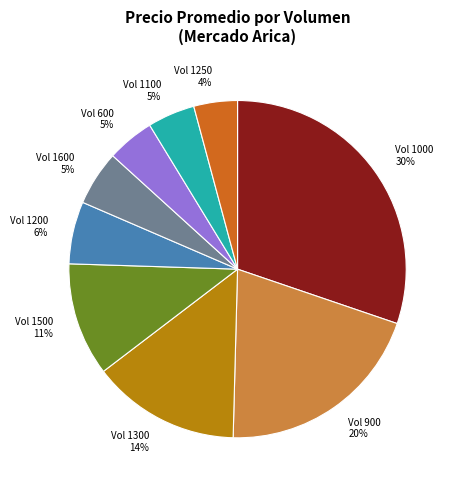

Do Vol 900 and Vol 600 together represent more than half of the pie?

No